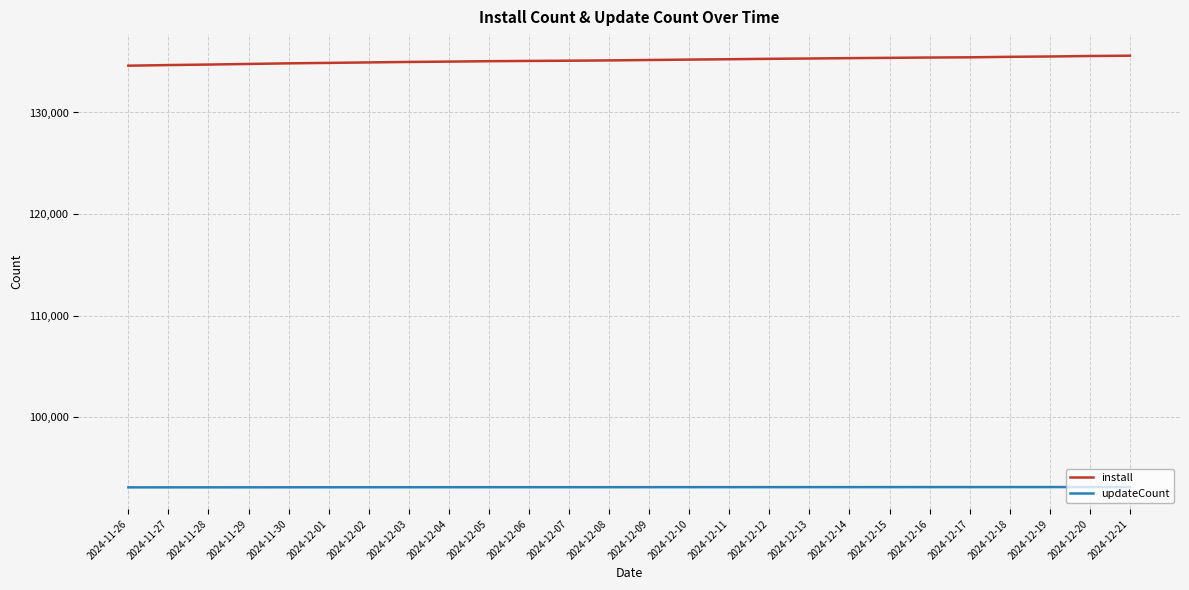

True or false: install and updateCount cross at least once.

False